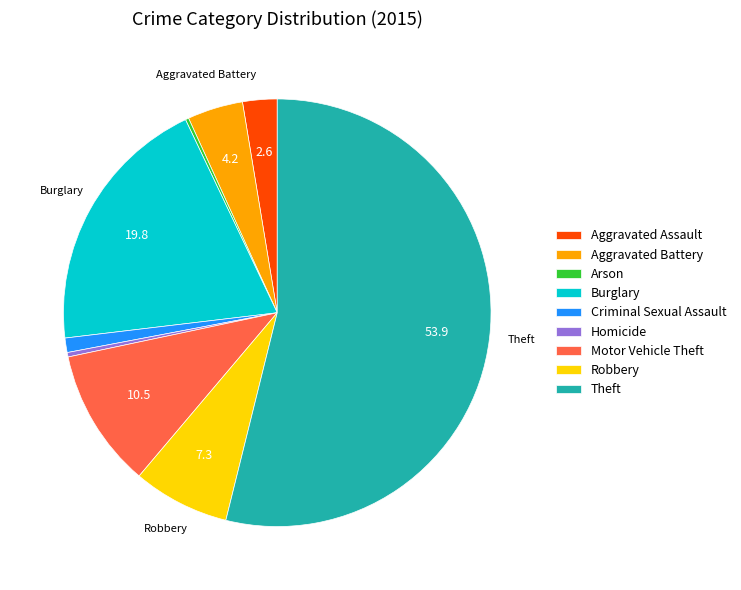

Is the sum of Burglary and Motor Vehicle Theft greater than half?

No